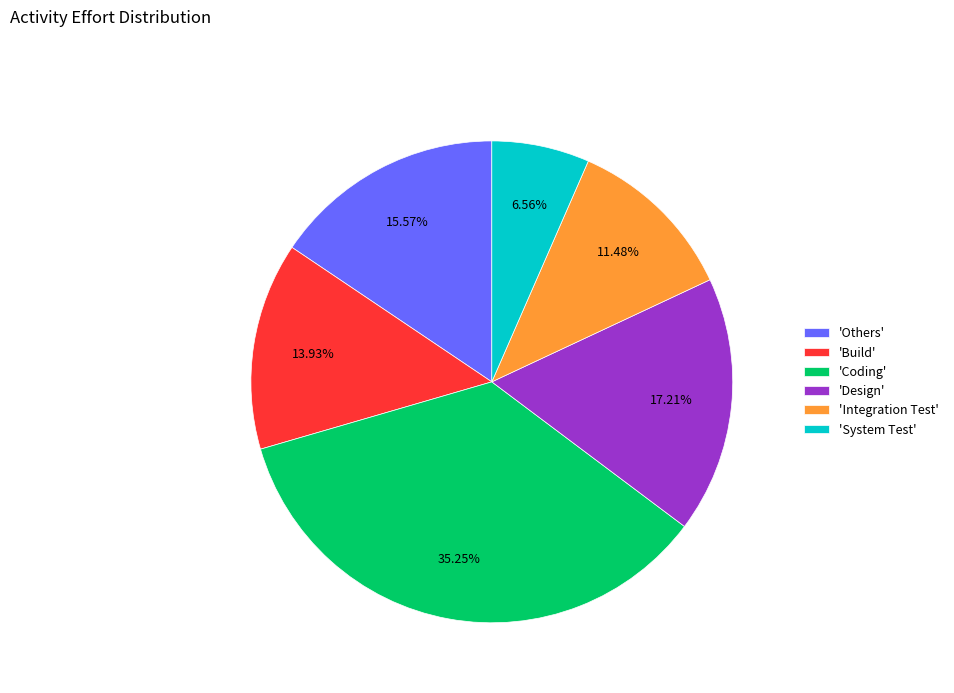

Is 'Coding' the majority of the pie?

No